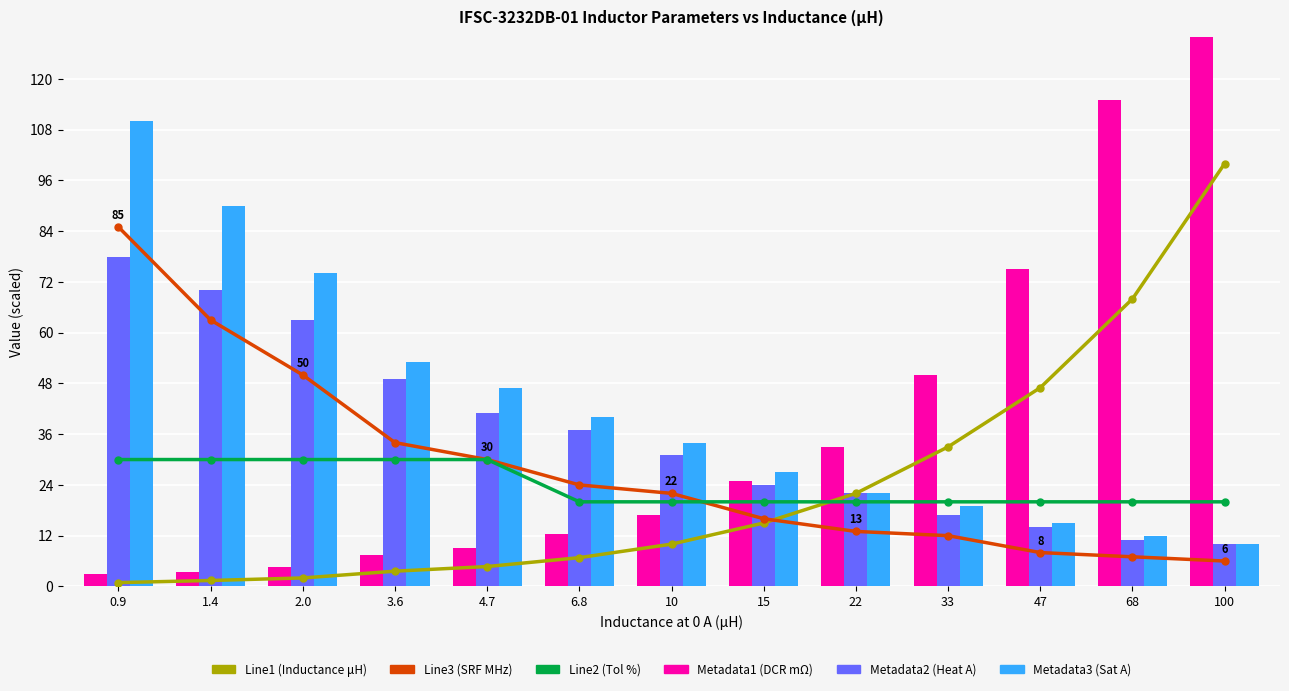

What is the sum of all Metadata2 (Heat A) values?

467.0